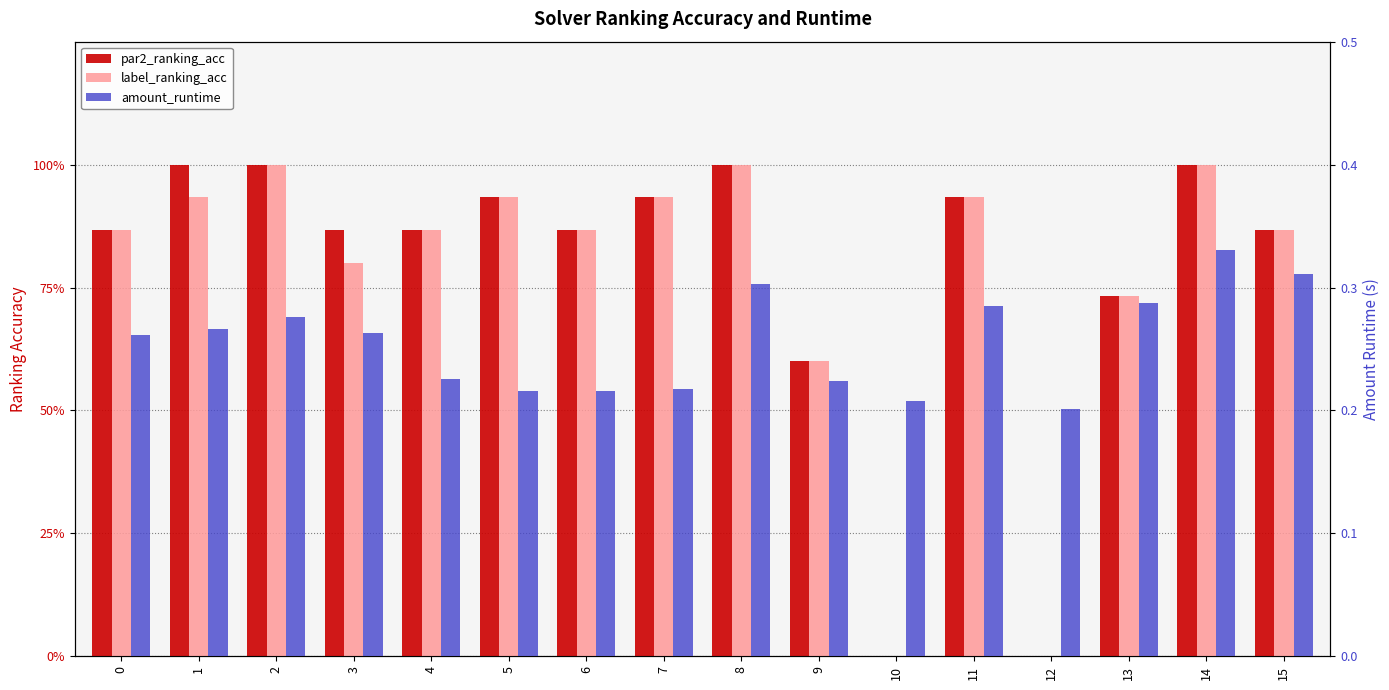

Which series changed the most between 4 and 12?

par2_ranking_acc